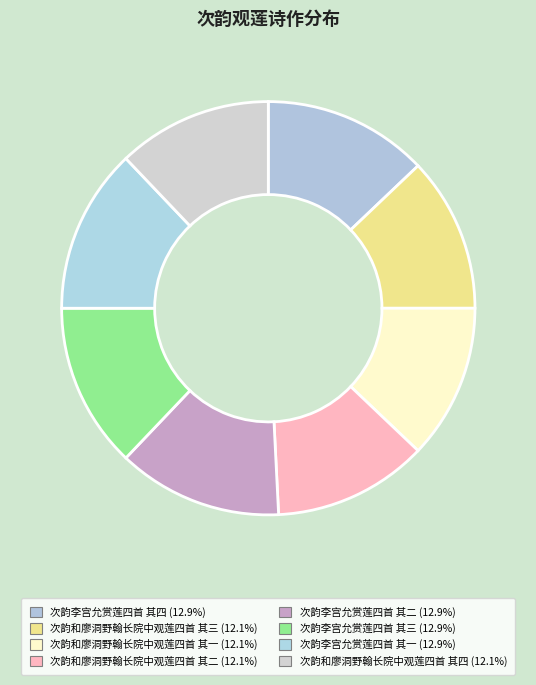

To the nearest percent, what is the difference between the largest and smallest slice percentages?

1%